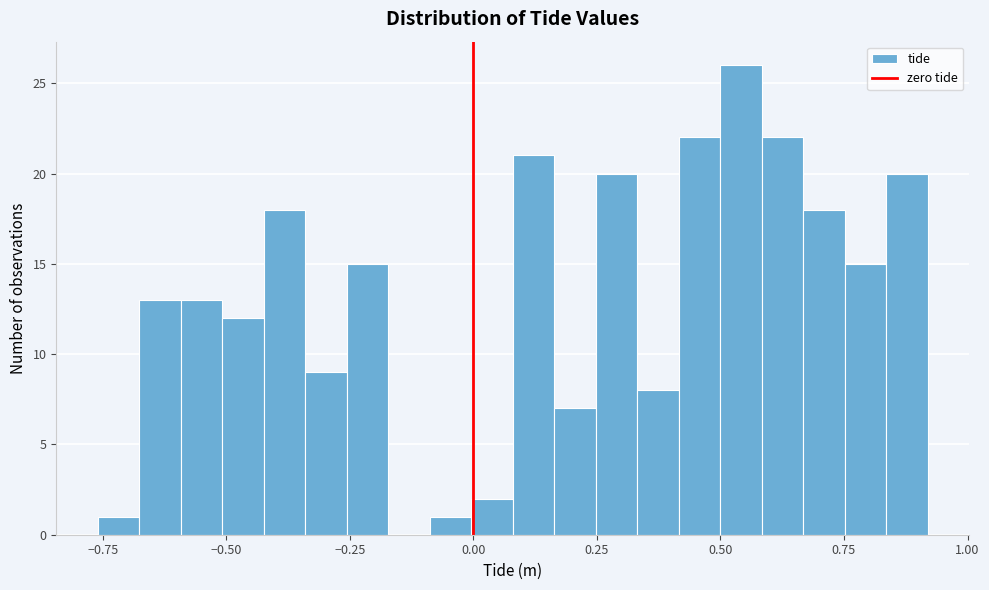

Around what value on the x-axis is the tallest bar? Give the approximate position of its centre, as read against the axis.

0.55